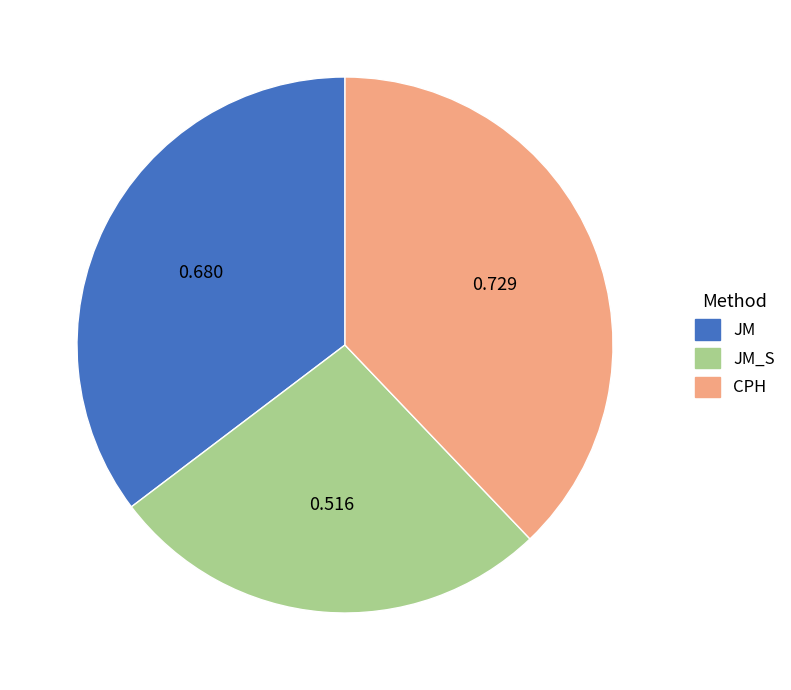

What is the largest slice in the pie chart?

CPH